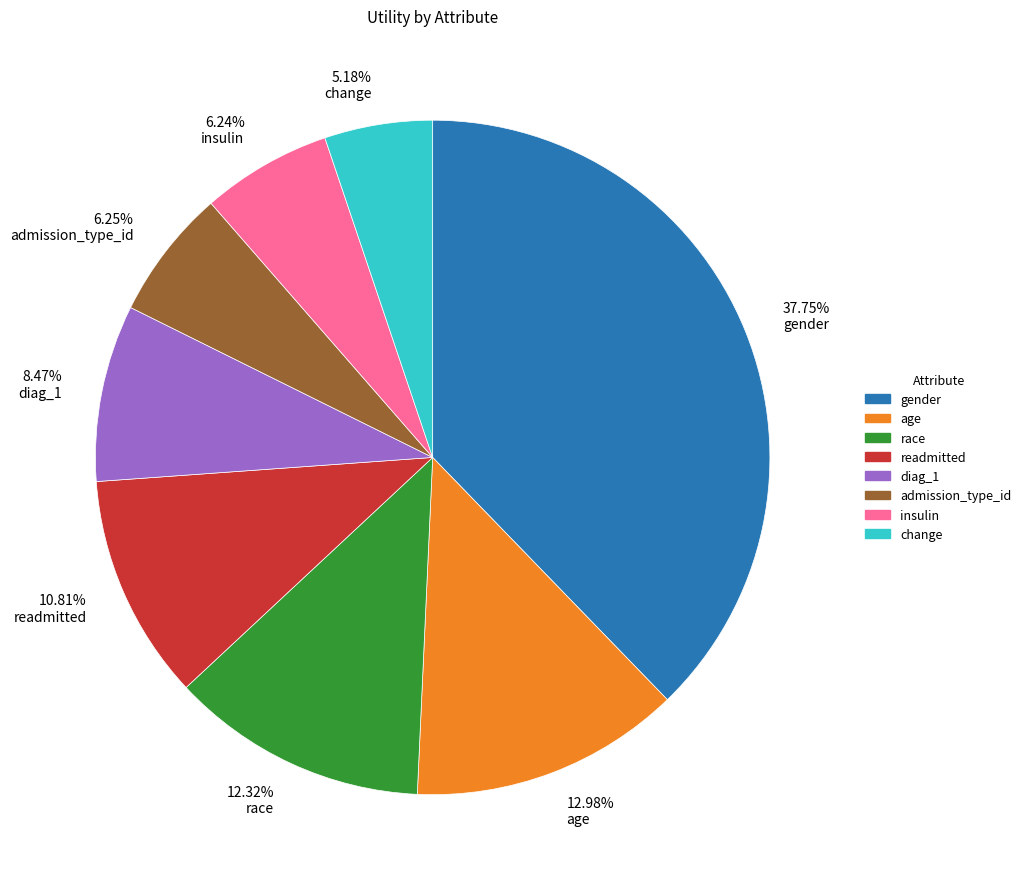

Do 12.98% age and 8.47% diag_1 together represent more than half of the pie?

No